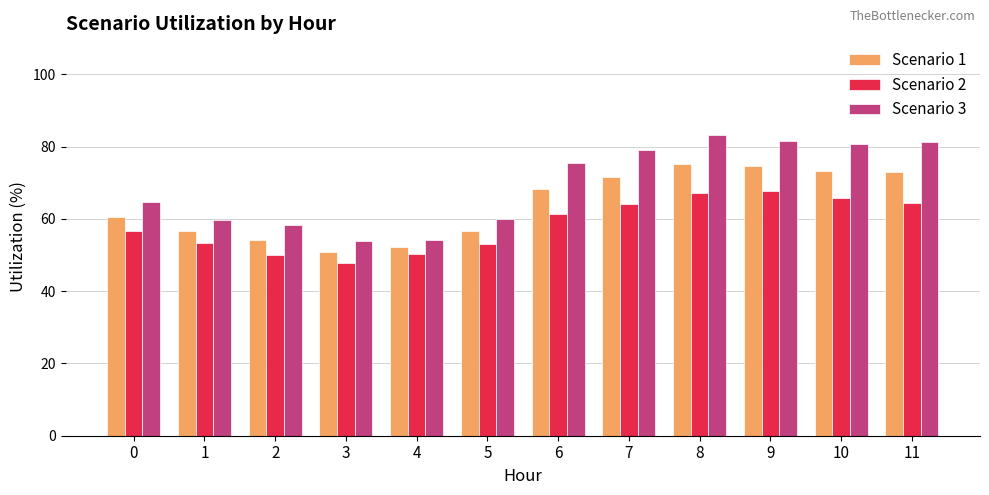

True or false: Scenario 1 has a value of 54.2 at 2.

True